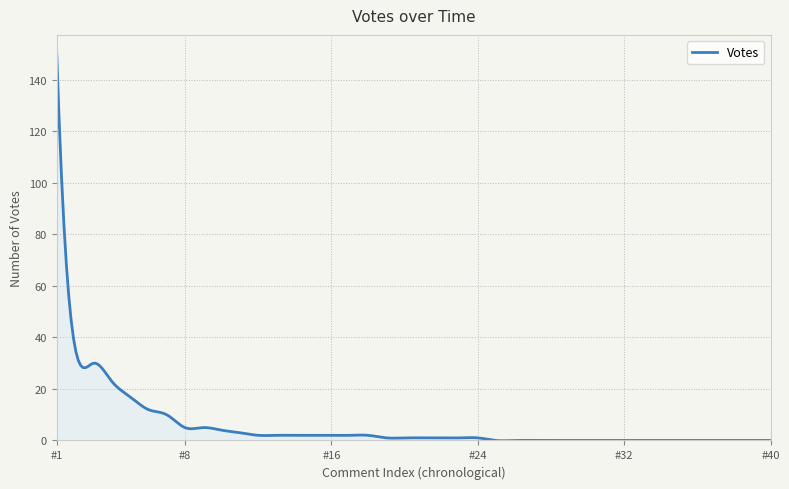

What is the greatest value displayed?

150.0